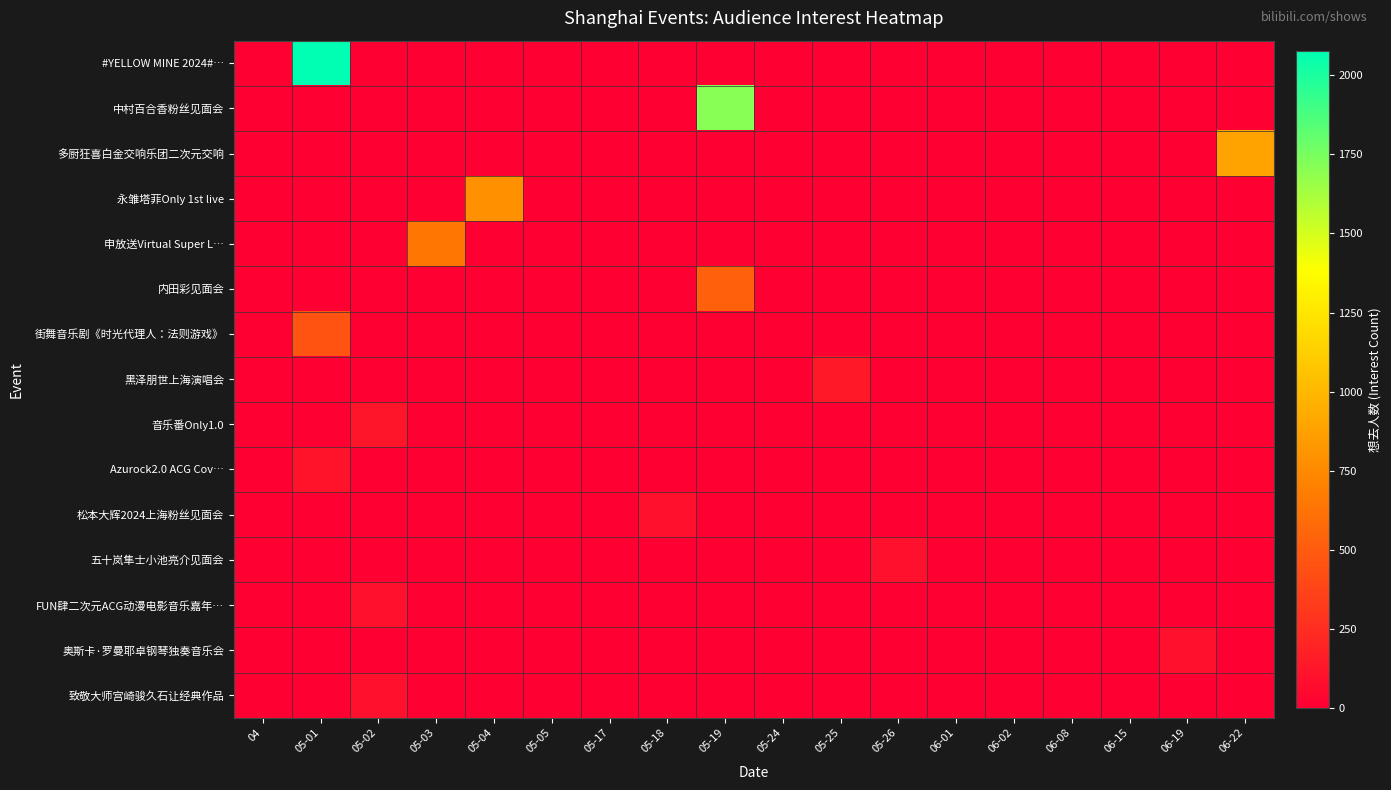

Reading right to left, extract all data points from this chart.

row_0: 06-22=0	06-19=0	06-15=0	06-08=0	06-02=0	06-01=0	05-26=0	05-25=0	05-24=0	05-19=0	05-18=0	05-17=0	05-05=0	05-04=0	05-03=0	05-02=0	05-01=2078	04=0
row_1: 06-22=0	06-19=0	06-15=0	06-08=0	06-02=0	06-01=0	05-26=0	05-25=0	05-24=0	05-19=1708	05-18=0	05-17=0	05-05=0	05-04=0	05-03=0	05-02=0	05-01=0	04=0
row_2: 06-22=888	06-19=0	06-15=0	06-08=0	06-02=0	06-01=0	05-26=0	05-25=0	05-24=0	05-19=0	05-18=0	05-17=0	05-05=0	05-04=0	05-03=0	05-02=0	05-01=0	04=0
row_3: 06-22=0	06-19=0	06-15=0	06-08=0	06-02=0	06-01=0	05-26=0	05-25=0	05-24=0	05-19=0	05-18=0	05-17=0	05-05=0	05-04=783	05-03=0	05-02=0	05-01=0	04=0
row_4: 06-22=0	06-19=0	06-15=0	06-08=0	06-02=0	06-01=0	05-26=0	05-25=0	05-24=0	05-19=0	05-18=0	05-17=0	05-05=0	05-04=0	05-03=646	05-02=0	05-01=0	04=0
row_5: 06-22=0	06-19=0	06-15=0	06-08=0	06-02=0	06-01=0	05-26=0	05-25=0	05-24=0	05-19=520	05-18=0	05-17=0	05-05=0	05-04=0	05-03=0	05-02=0	05-01=0	04=0
row_6: 06-22=0	06-19=0	06-15=0	06-08=0	06-02=0	06-01=0	05-26=0	05-25=0	05-24=0	05-19=0	05-18=0	05-17=0	05-05=0	05-04=0	05-03=0	05-02=0	05-01=459	04=0
row_7: 06-22=0	06-19=0	06-15=0	06-08=0	06-02=0	06-01=0	05-26=0	05-25=141	05-24=0	05-19=0	05-18=0	05-17=0	05-05=0	05-04=0	05-03=0	05-02=0	05-01=0	04=0
row_8: 06-22=0	06-19=0	06-15=0	06-08=0	06-02=0	06-01=0	05-26=0	05-25=0	05-24=0	05-19=0	05-18=0	05-17=0	05-05=0	05-04=0	05-03=0	05-02=117	05-01=0	04=0
row_9: 06-22=0	06-19=0	06-15=0	06-08=0	06-02=0	06-01=0	05-26=0	05-25=0	05-24=0	05-19=0	05-18=0	05-17=0	05-05=0	05-04=0	05-03=0	05-02=0	05-01=110	04=0
row_10: 06-22=0	06-19=0	06-15=0	06-08=0	06-02=0	06-01=0	05-26=0	05-25=0	05-24=0	05-19=0	05-18=97	05-17=0	05-05=0	05-04=0	05-03=0	05-02=0	05-01=0	04=0
row_11: 06-22=0	06-19=0	06-15=0	06-08=0	06-02=0	06-01=0	05-26=95	05-25=0	05-24=0	05-19=0	05-18=0	05-17=0	05-05=0	05-04=0	05-03=0	05-02=0	05-01=0	04=0
row_12: 06-22=0	06-19=0	06-15=0	06-08=0	06-02=0	06-01=0	05-26=0	05-25=0	05-24=0	05-19=0	05-18=0	05-17=0	05-05=0	05-04=0	05-03=0	05-02=94	05-01=0	04=0
row_13: 06-22=0	06-19=92	06-15=0	06-08=0	06-02=0	06-01=0	05-26=0	05-25=0	05-24=0	05-19=0	05-18=0	05-17=0	05-05=0	05-04=0	05-03=0	05-02=0	05-01=0	04=0
row_14: 06-22=0	06-19=0	06-15=0	06-08=0	06-02=0	06-01=0	05-26=0	05-25=0	05-24=0	05-19=0	05-18=0	05-17=0	05-05=0	05-04=0	05-03=0	05-02=91	05-01=0	04=0